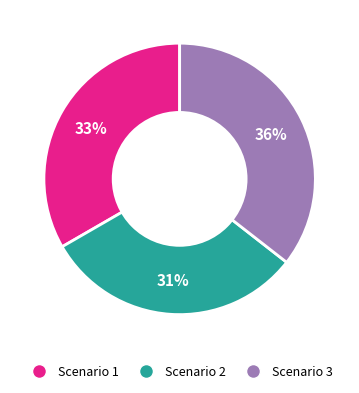

To the nearest percent, what percentage of the pie is Scenario 2?

31%